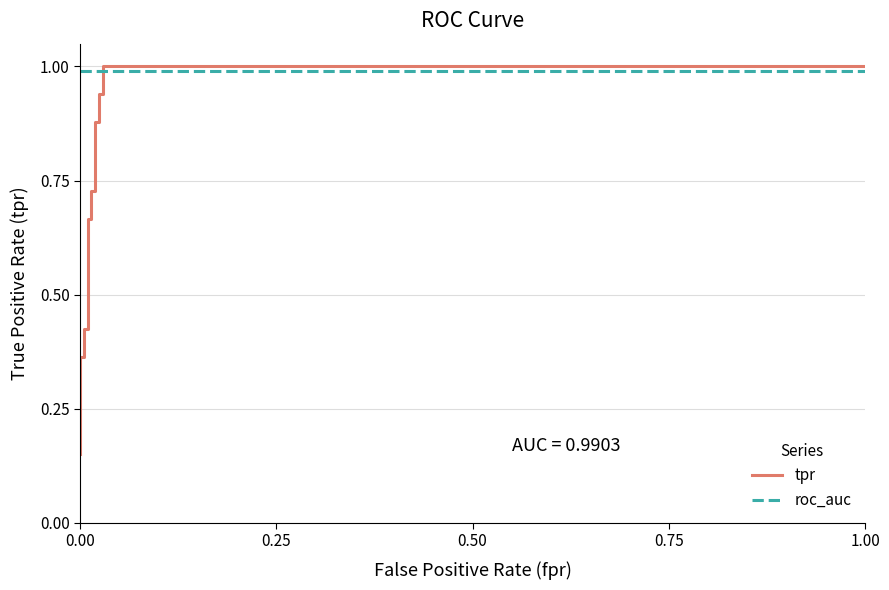

True or false: tpr and roc_auc cross at least once.

True